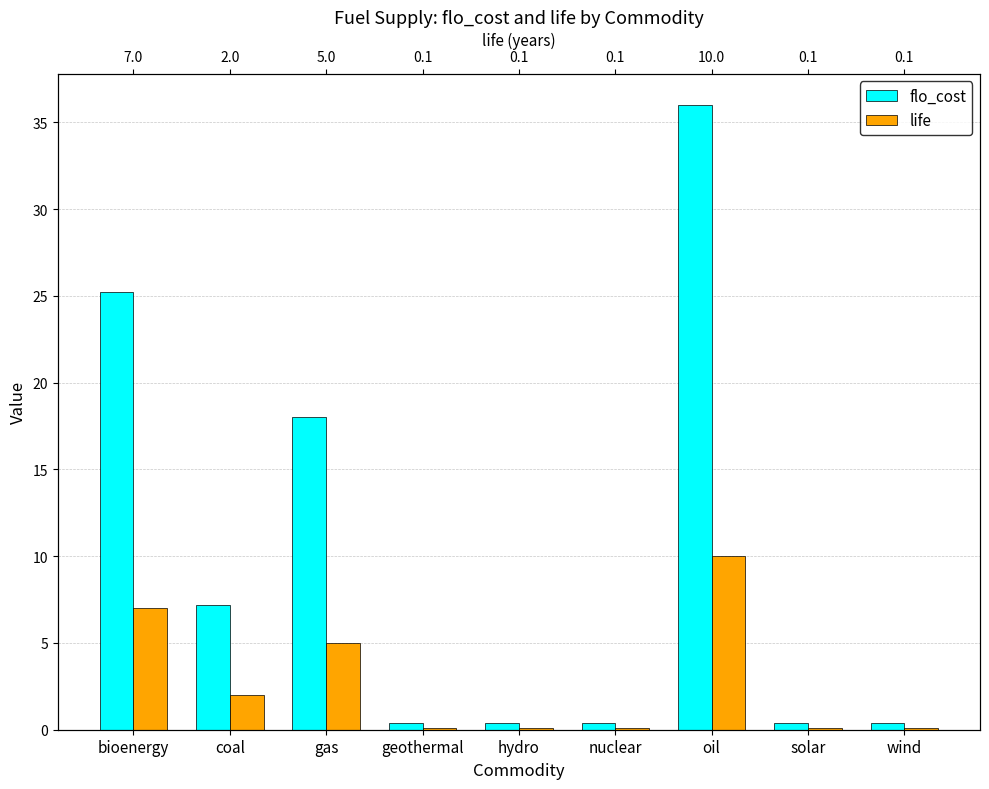

What position from the left is solar?

8